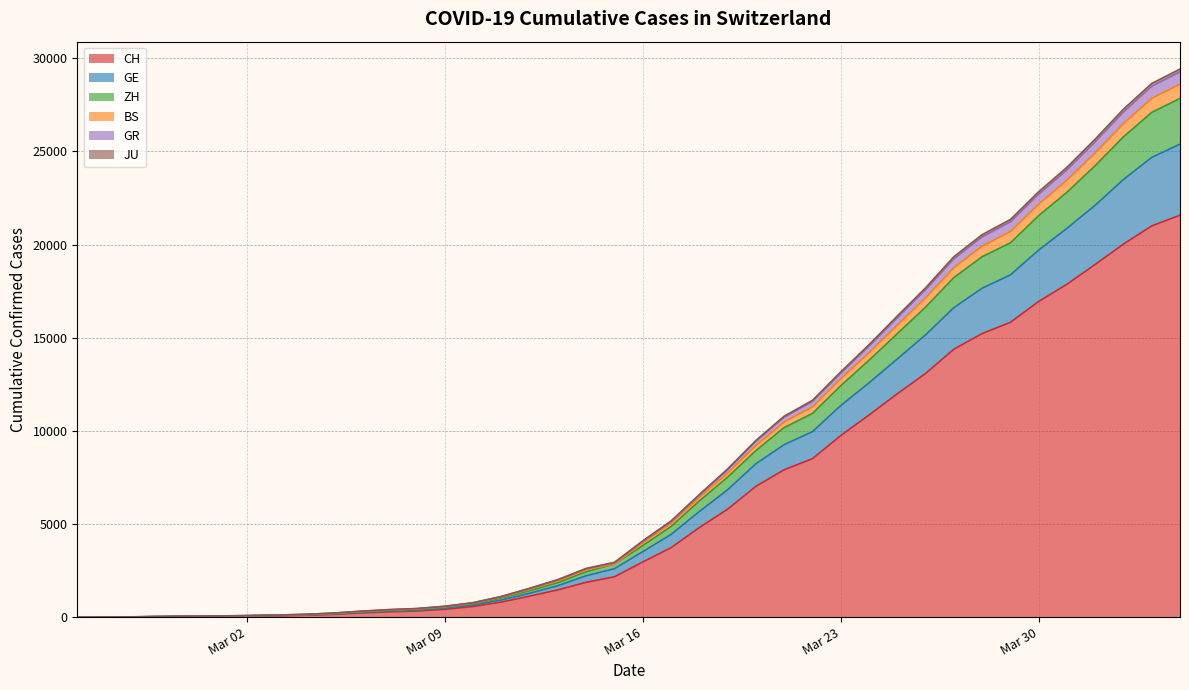

Does the chart display data point markers on the line(s)?

No